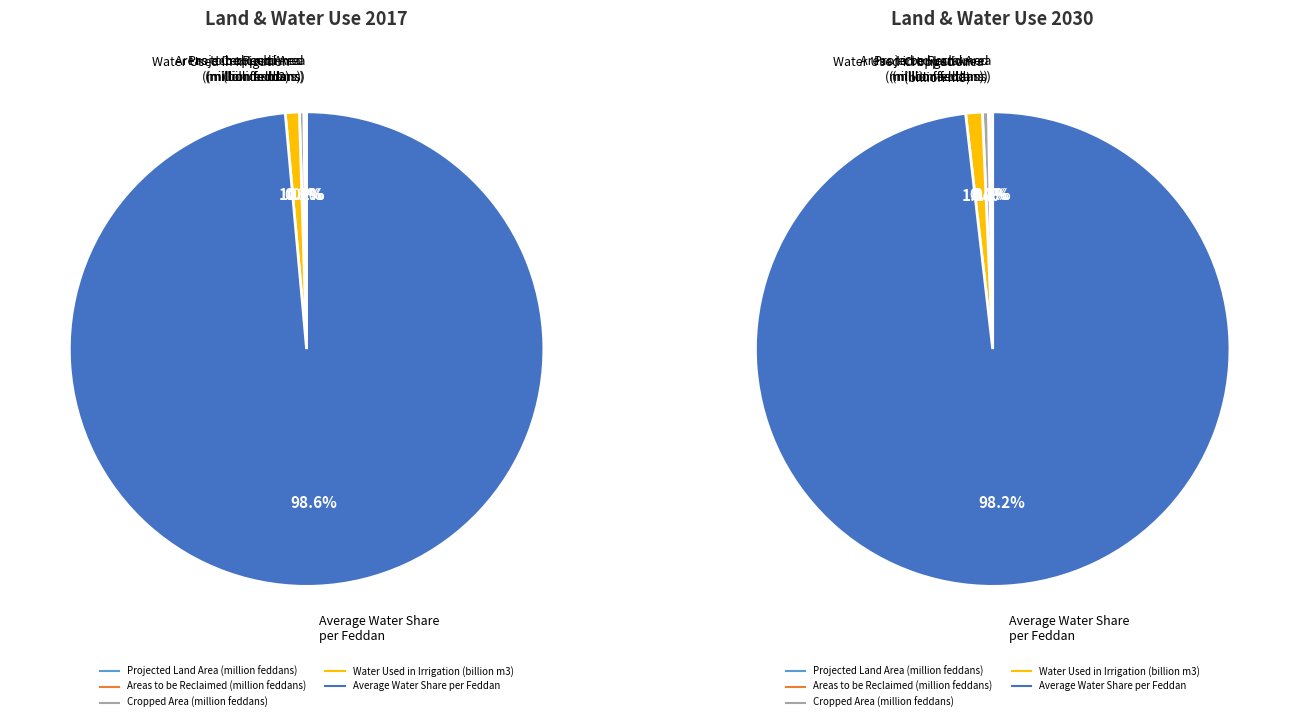

Is the sum of Cropped Area
(million feddans) and Projected Land Area
(million feddans) greater than half?

No